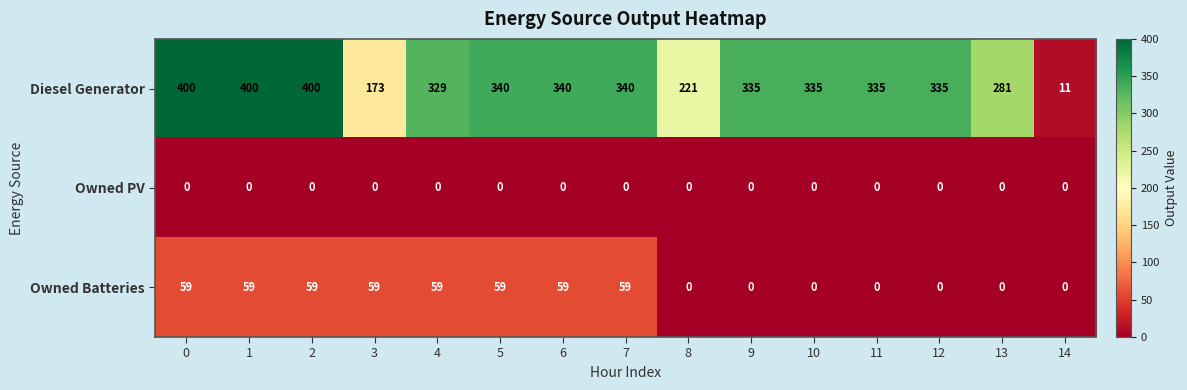

What is the total value across all series at 8?

221